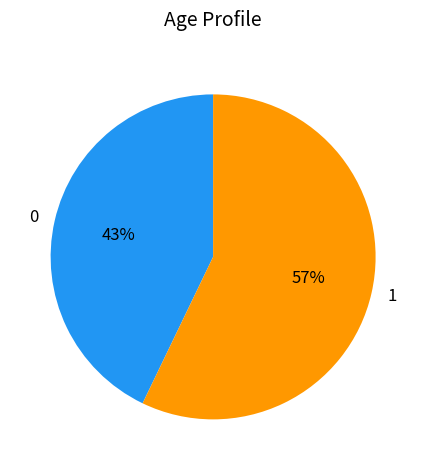

What percentage is the 1 slice, to the nearest percent?

57%